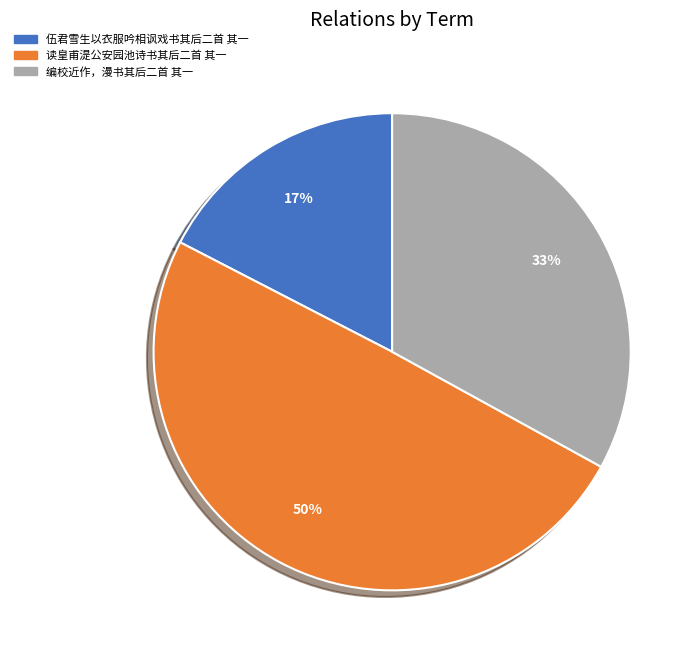

How many slices are in this pie chart?

3